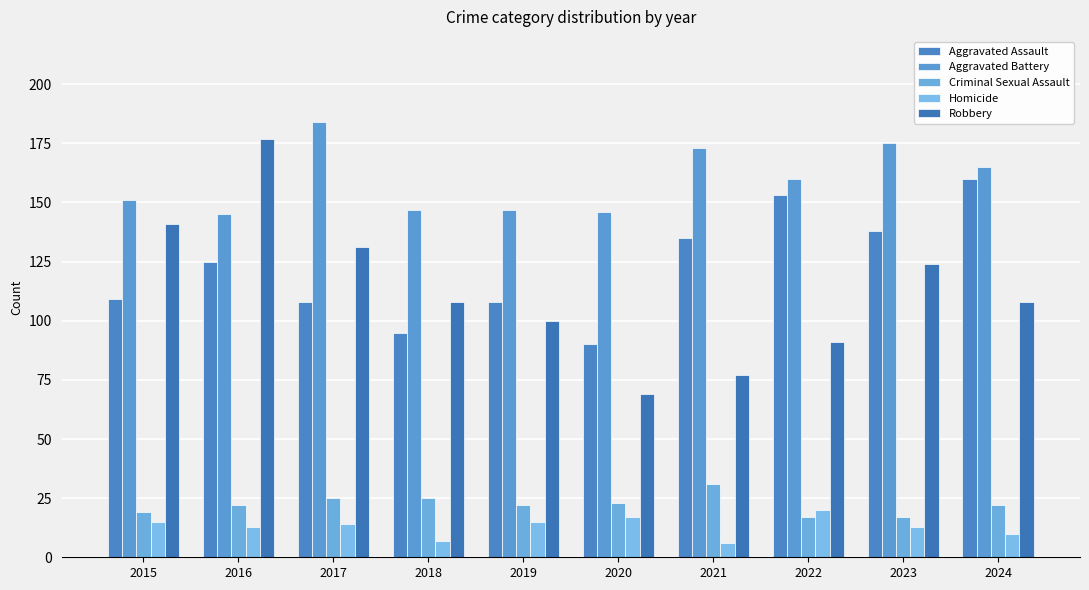

What are all the series names shown in the legend?

Aggravated Assault, Aggravated Battery, Criminal Sexual Assault, Homicide, Robbery